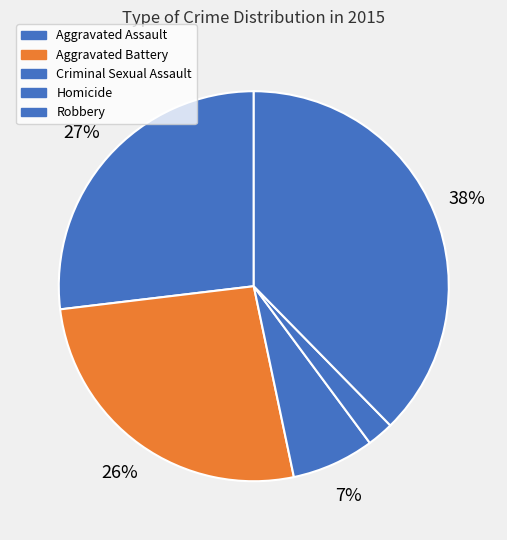

To the nearest percent, what is the difference between the Criminal Sexual Assault and Aggravated Battery slice percentages?

20%